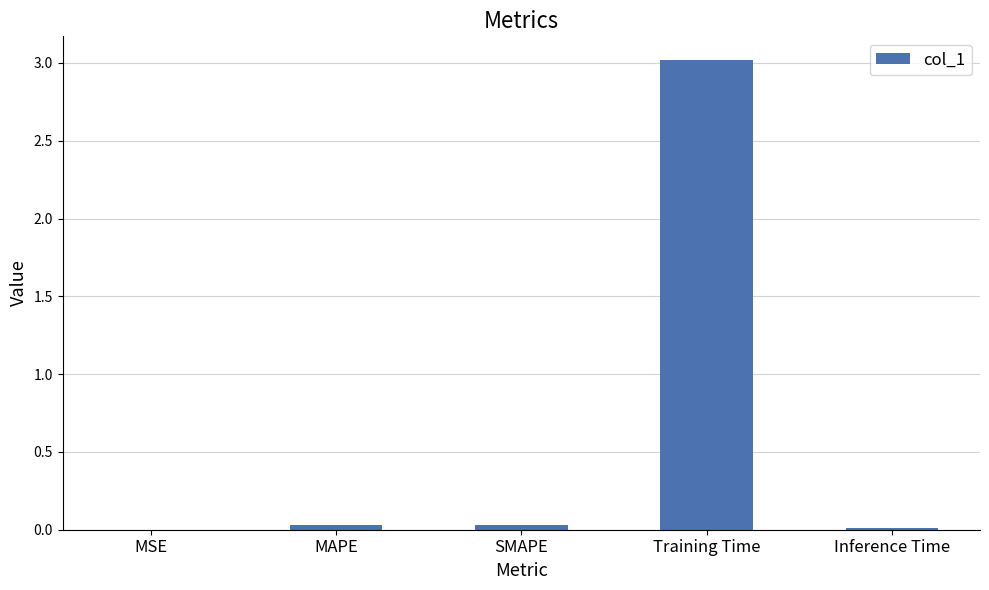

What is the maximum value shown in the chart?

3.0